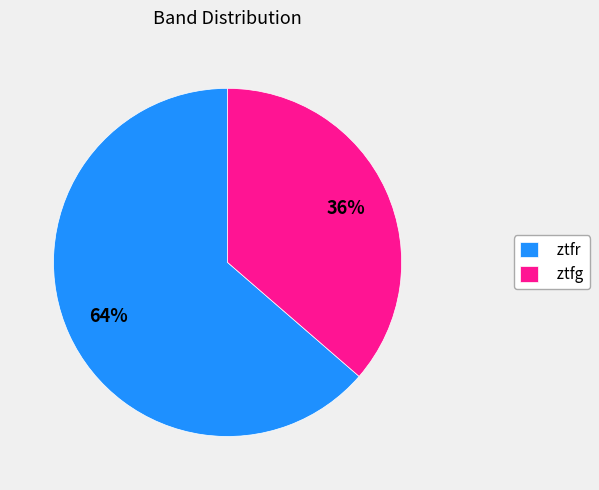

Rank the categories by value from lowest to highest.

ztfg, ztfr